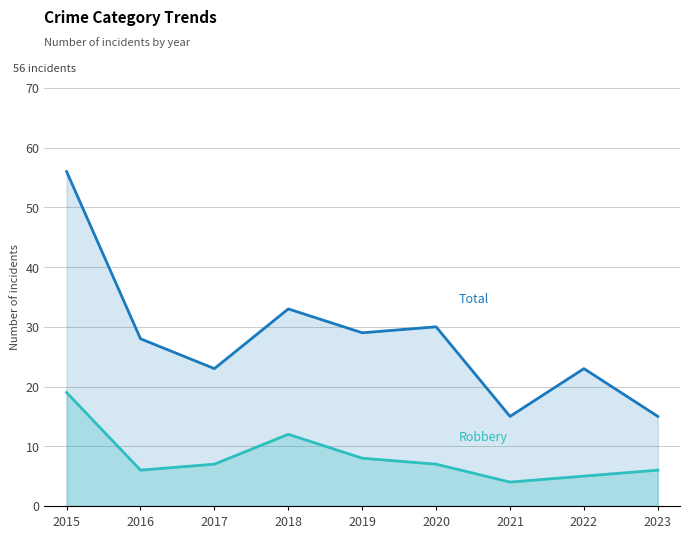

Rank the series by their maximum value, from highest to lowest.

Total, Robbery